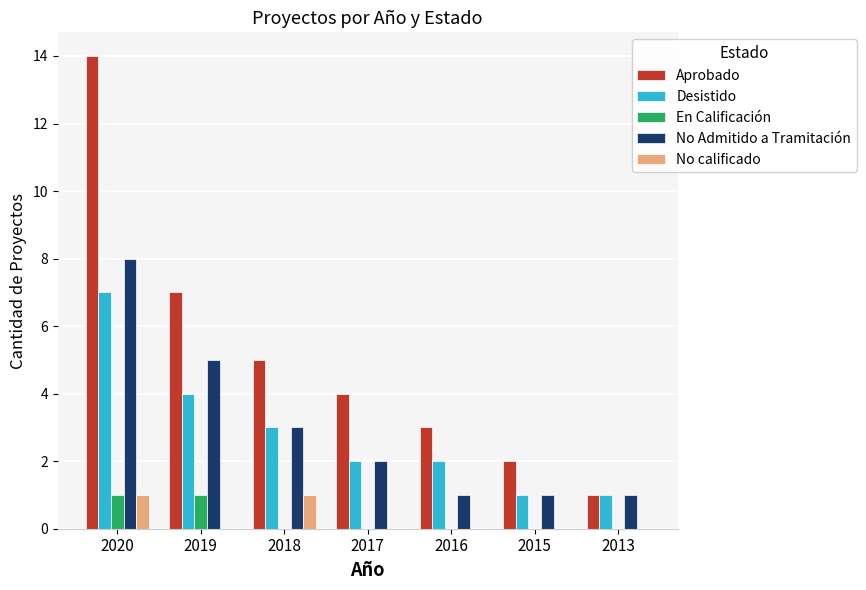

How many groups of bars are there?

7